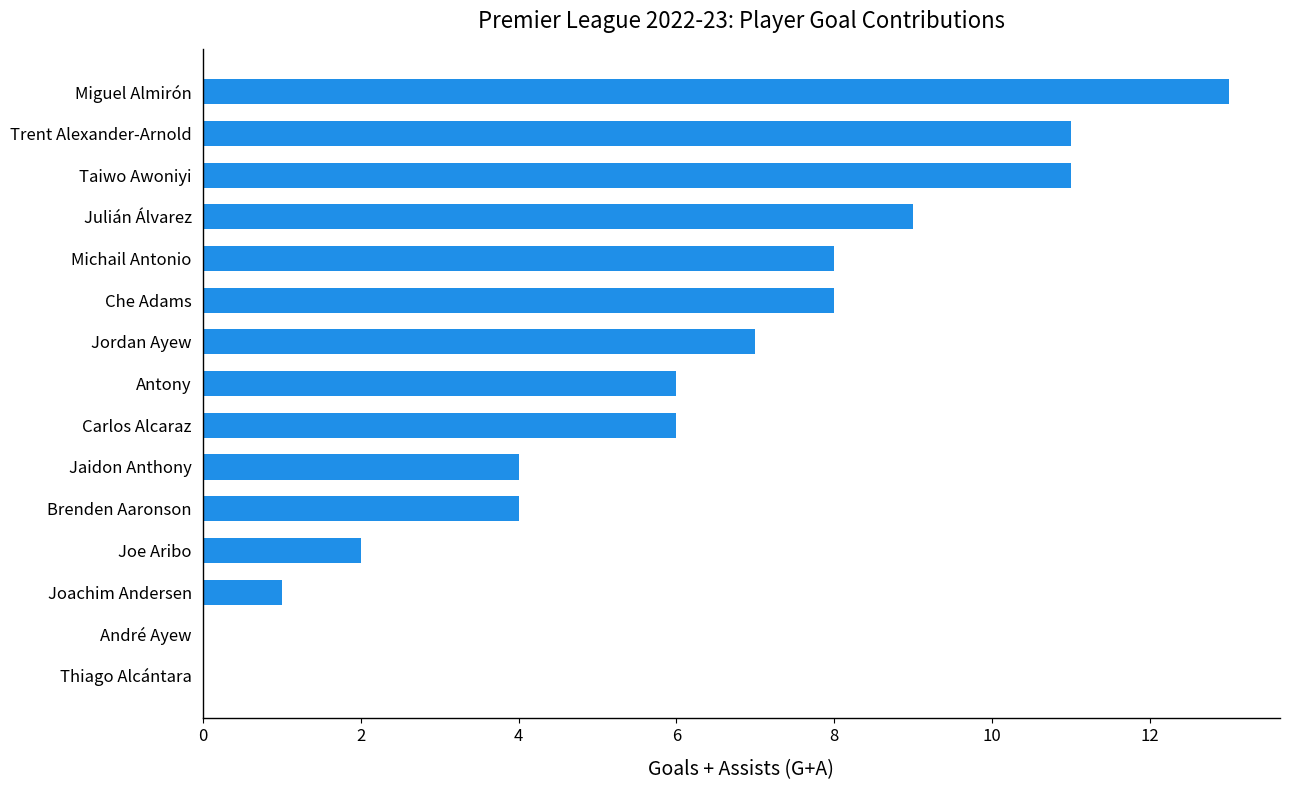

What is the sum of all values?

90